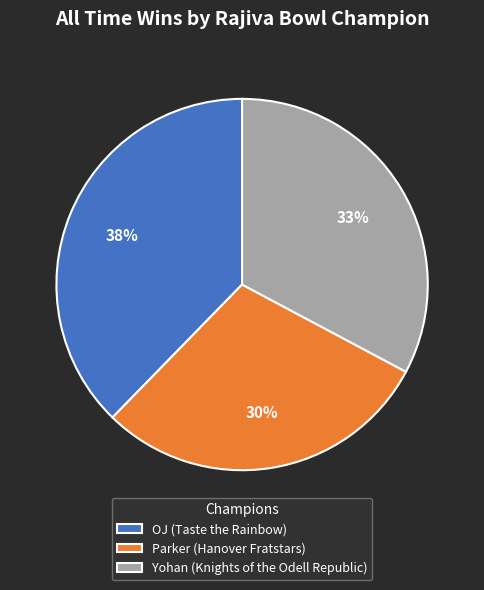

Between OJ (Taste the Rainbow) and Yohan (Knights of the Odell Republic), which is larger?

OJ (Taste the Rainbow)